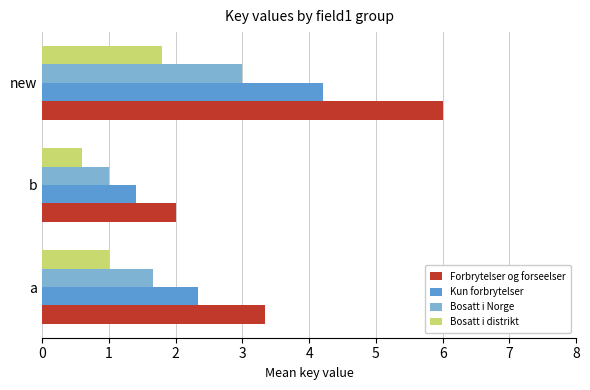

At which category is the sum across all series the highest?

new